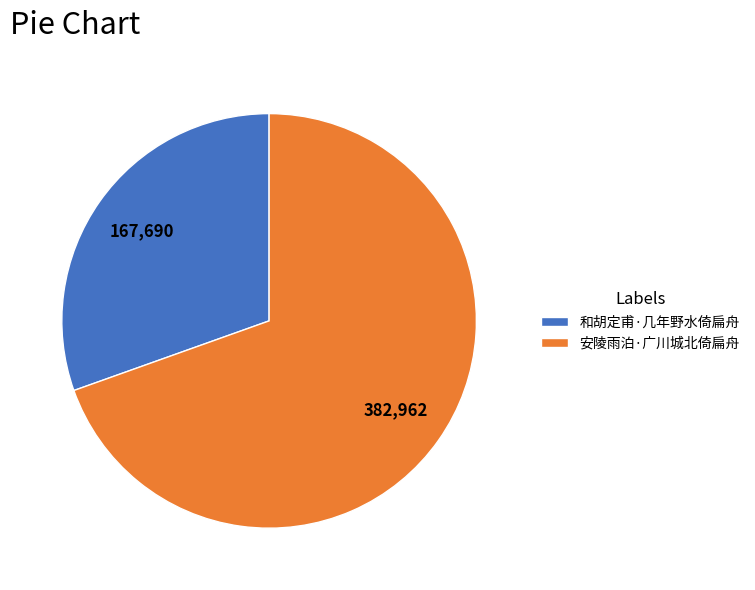

What is the largest slice in the pie chart?

安陵雨泊·广川城北倚扁舟